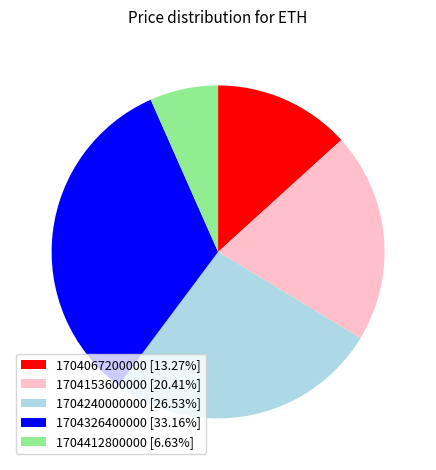

Is there any slice that represents more than half of the pie?

No